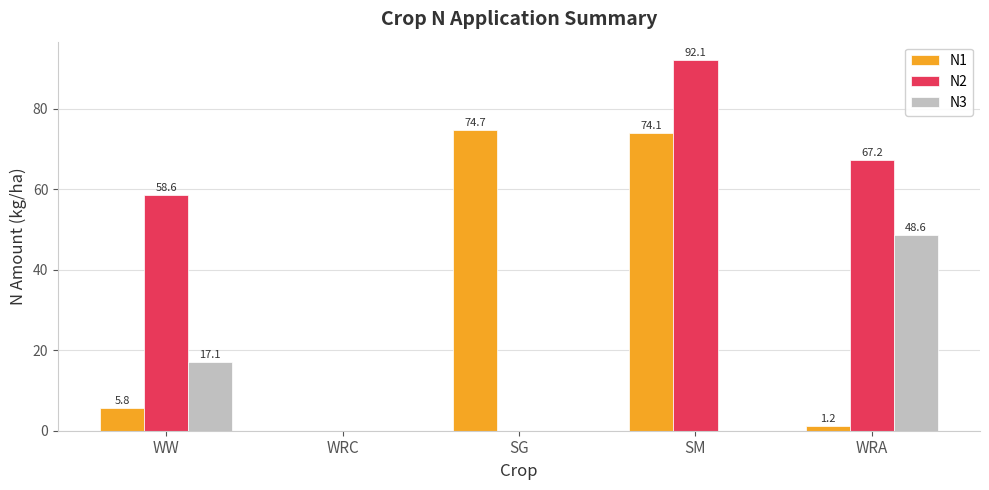

Between SG and WRA, which series saw the biggest shift?

N1